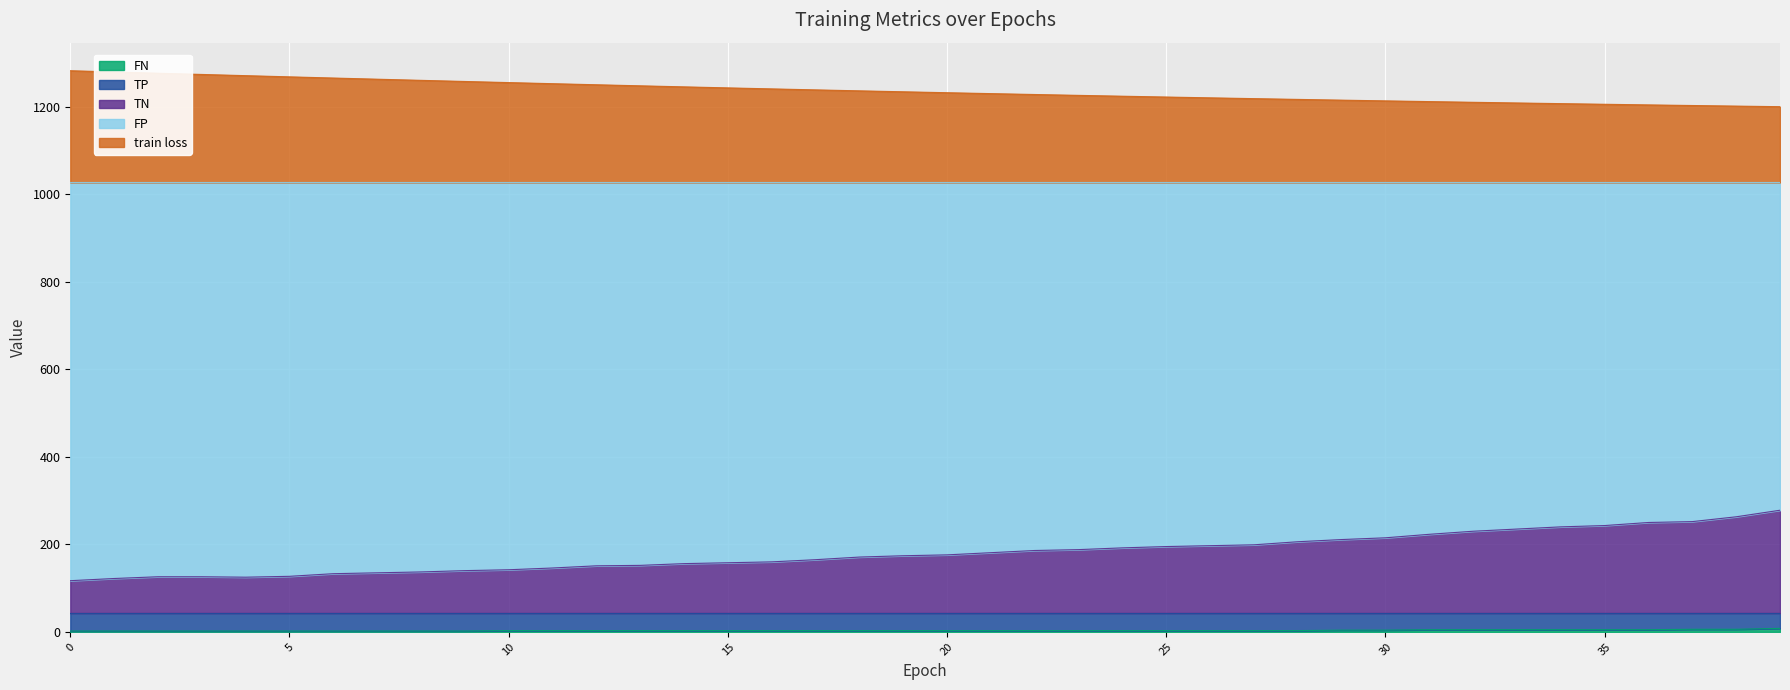

How many series are shown in this chart?

3